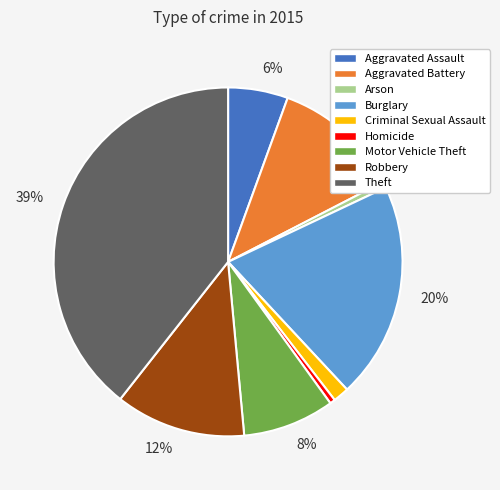

To the nearest percent, what is the difference between the largest and smallest slice percentages?

39%